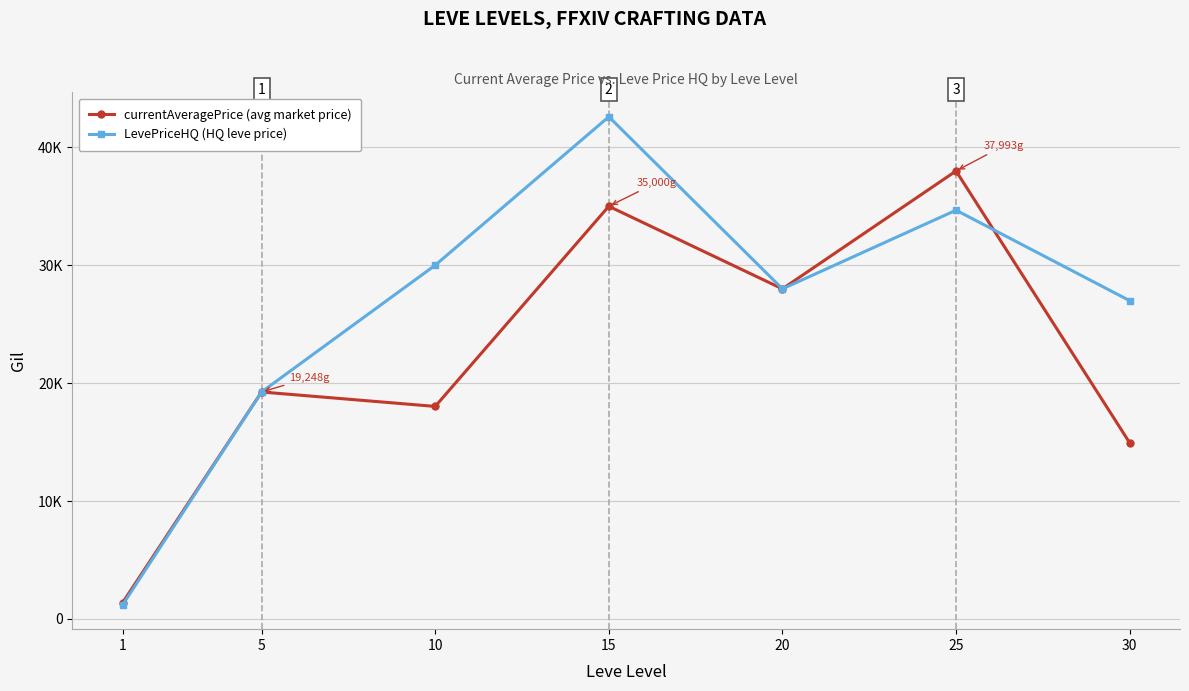

Between 20 and 25, which is larger?

25